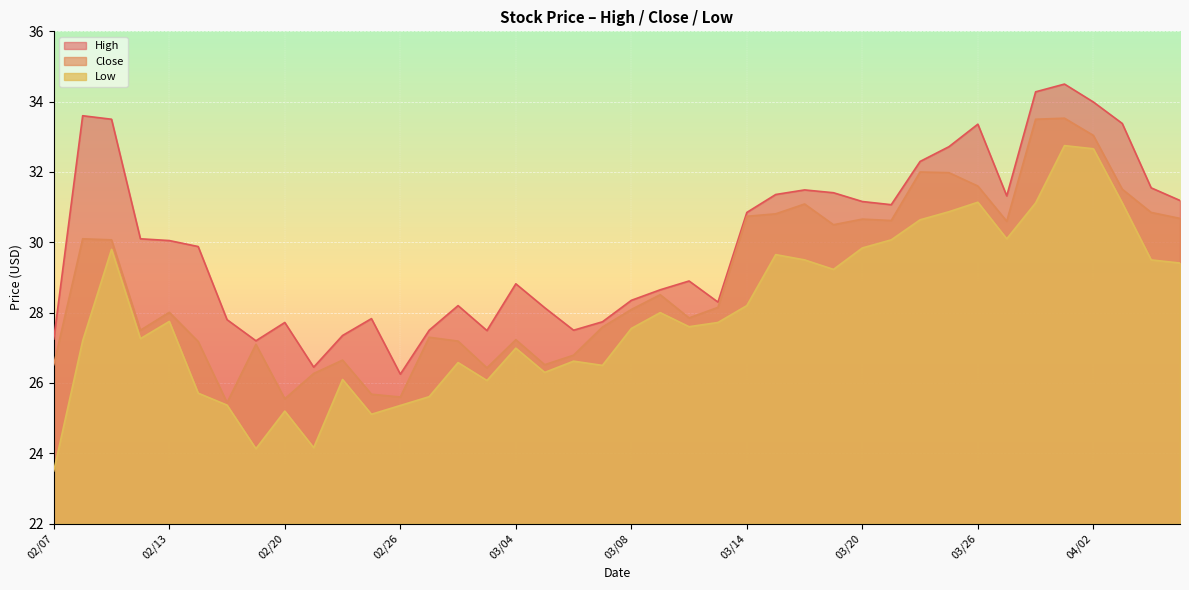

What is the total value across all series at 04/05?

91.3